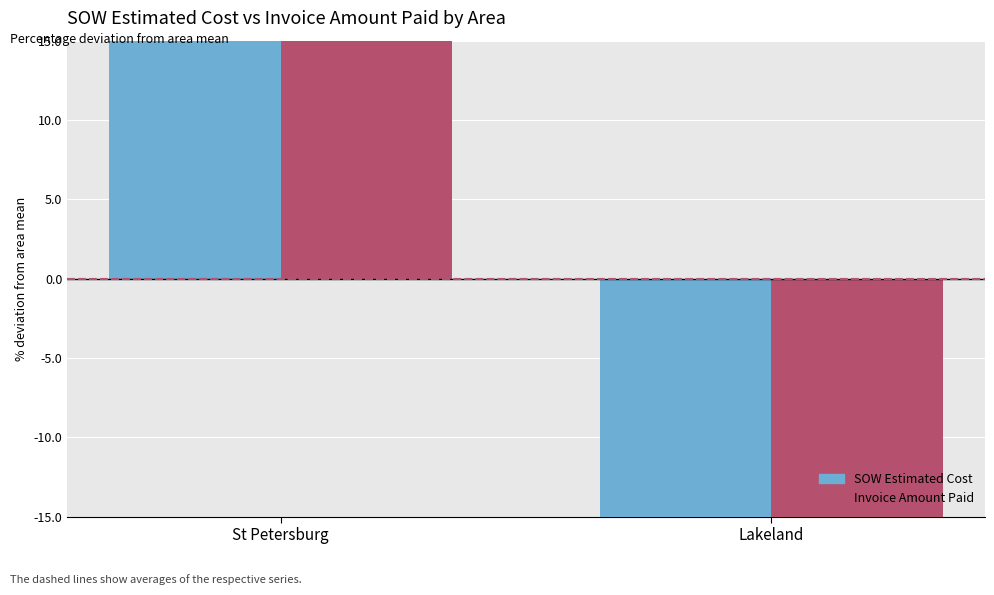

What are all the series names shown in the legend?

SOW Estimated Cost, Invoice Amount Paid